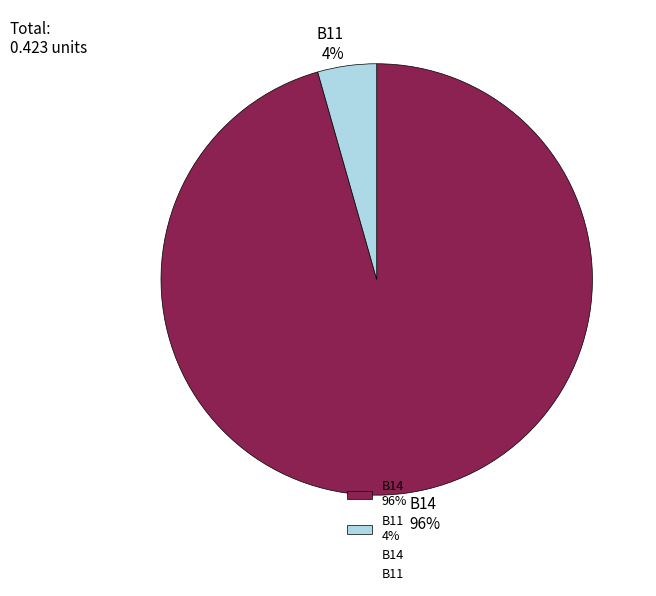

Is it true that B14 96% is 96% of the pie?

True